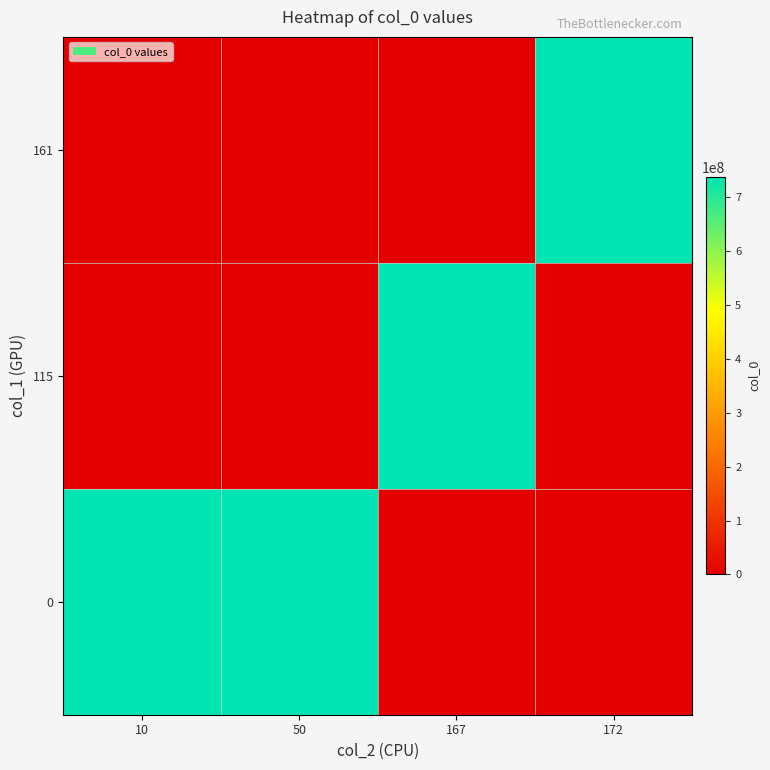

At how many categories does at least one series exceed 252779090?

4